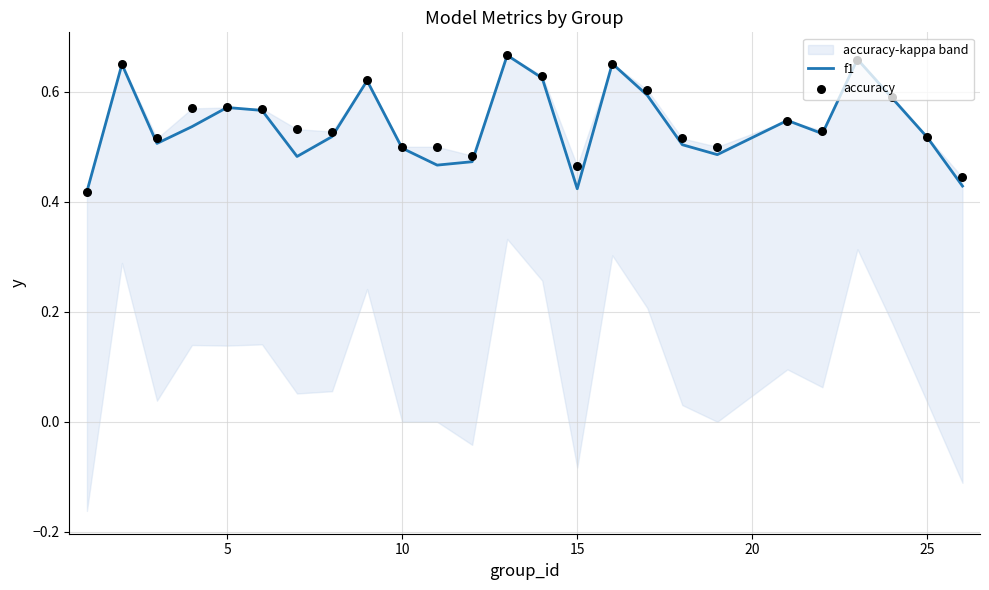

What are all the series names shown in the legend?

f1, accuracy